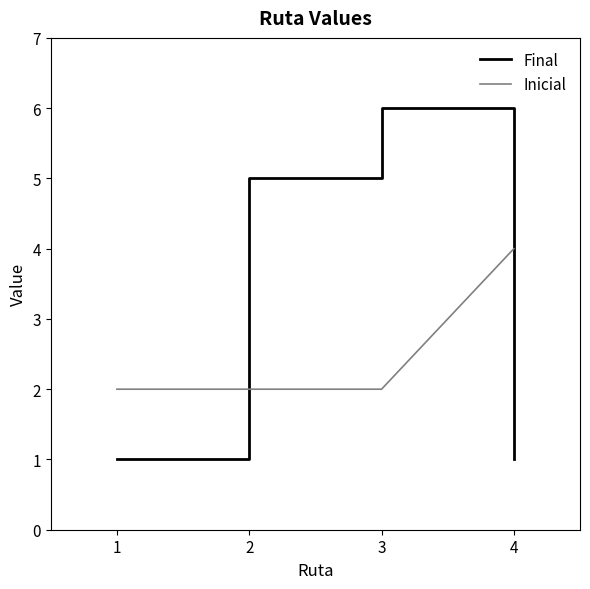

True or false: Final has a value of 0 at 1.

False